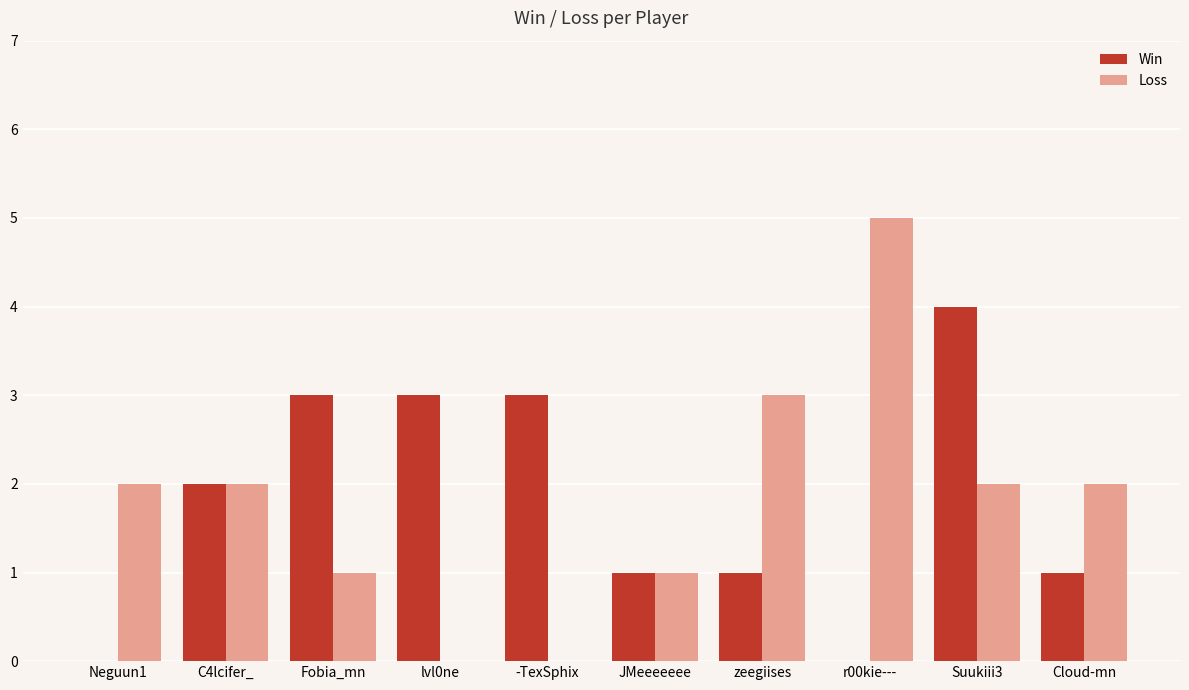

Reading left to right, list all the values displayed in this chart.

Win: Neguun1=0	C4lcifer_=2	Fobia_mn=3	lvl0ne=3	-TexSphix=3	JMeeeeeee=1	zeegiises=1	r00kie---=0	Suukiii3=4	Cloud-mn=1
Loss: Neguun1=2	C4lcifer_=2	Fobia_mn=1	lvl0ne=0	-TexSphix=0	JMeeeeeee=1	zeegiises=3	r00kie---=5	Suukiii3=2	Cloud-mn=2